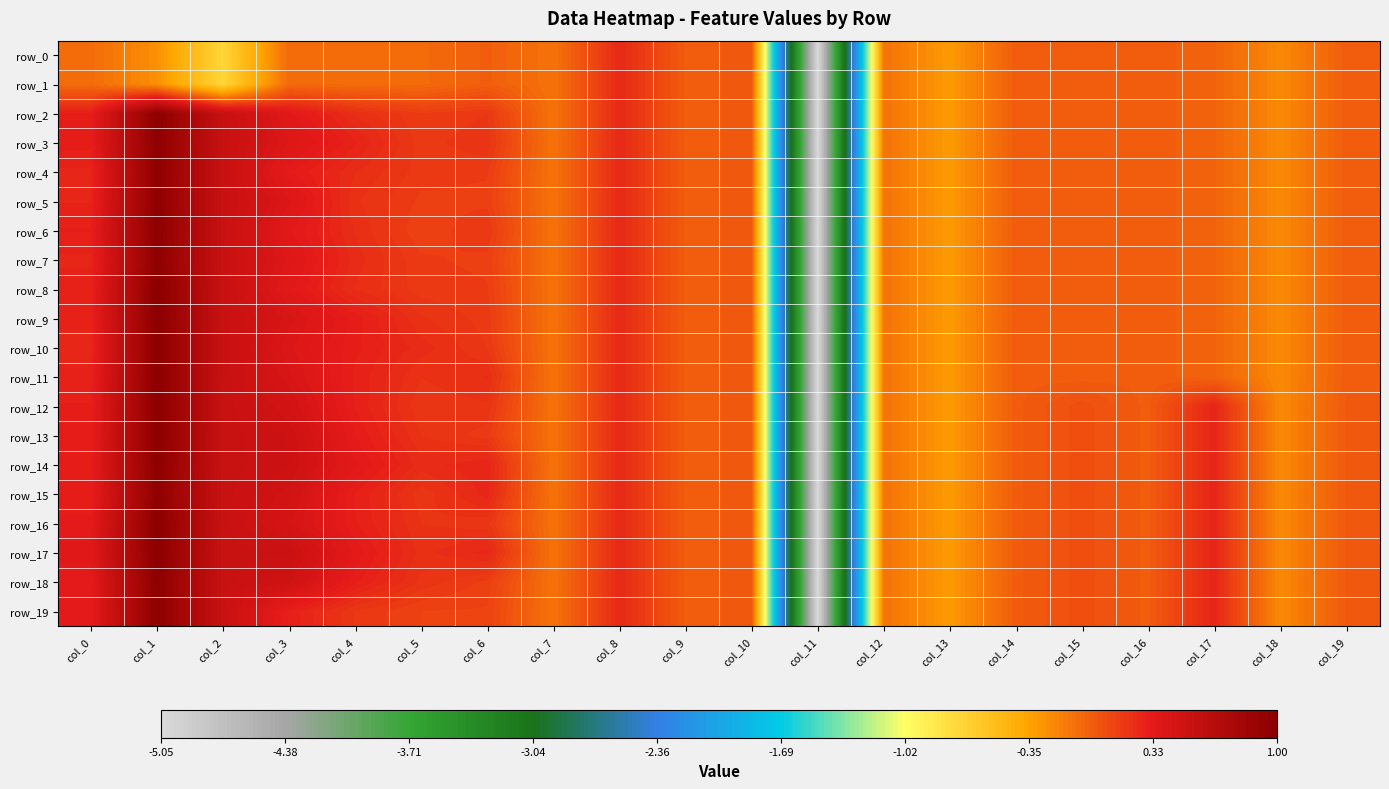

Reading right to left, list all the values displayed in this chart.

row_0: -0.0	-0.2	-0.0	-0.0	-0.0	-0.0	-0.3	-0.1	-5.1	0.0	0.0	0.2	-0.1	-0.0	-0.1	-0.1	-0.1	-0.7	-0.2	-0.1
row_1: -0.0	-0.2	-0.0	-0.0	-0.0	-0.0	-0.3	-0.1	-5.1	0.0	0.0	0.2	-0.1	-0.0	-0.1	-0.1	-0.1	-0.7	-0.2	-0.1
row_2: -0.0	-0.2	-0.0	-0.0	-0.0	-0.0	-0.3	-0.1	-5.1	0.0	0.0	0.2	-0.1	0.2	0.1	0.2	0.3	0.5	1.0	0.3
row_3: -0.0	-0.2	-0.0	-0.0	-0.0	-0.0	-0.3	-0.1	-5.1	0.0	0.0	0.2	-0.1	0.2	0.2	0.3	0.4	0.5	1.0	0.3
row_4: -0.0	-0.2	-0.0	-0.0	-0.0	-0.0	-0.3	-0.1	-5.1	0.0	0.0	0.2	-0.1	0.2	0.2	0.2	0.3	0.5	1.0	0.3
row_5: -0.0	-0.2	-0.0	-0.0	-0.0	-0.0	-0.3	-0.1	-5.1	0.0	0.0	0.2	-0.1	0.1	0.1	0.2	0.4	0.5	1.0	0.3
row_6: -0.0	-0.2	-0.0	-0.0	-0.0	-0.0	-0.3	-0.1	-5.1	0.0	0.0	0.2	-0.1	0.2	0.1	0.2	0.3	0.5	1.0	0.3
row_7: -0.0	-0.2	-0.0	-0.0	-0.0	-0.0	-0.3	-0.1	-5.1	0.0	0.0	0.2	-0.1	0.1	0.2	0.2	0.4	0.5	1.0	0.3
row_8: -0.0	-0.2	-0.0	-0.0	-0.0	-0.0	-0.3	-0.1	-5.1	0.0	0.0	0.2	-0.1	0.2	0.2	0.2	0.3	0.5	1.0	0.3
row_9: -0.0	-0.2	-0.0	-0.0	-0.0	-0.0	-0.3	-0.1	-5.1	0.0	0.0	0.2	-0.1	0.2	0.2	0.3	0.4	0.5	1.0	0.3
row_10: -0.0	-0.2	-0.0	-0.0	-0.0	-0.0	-0.3	-0.1	-5.1	0.0	0.0	0.2	-0.1	0.2	0.2	0.3	0.4	0.5	1.0	0.3
row_11: -0.0	-0.2	-0.0	-0.0	-0.0	-0.0	-0.3	-0.1	-5.1	0.0	0.0	0.2	-0.1	0.2	0.2	0.3	0.4	0.5	1.0	0.3
row_12: 0.0	-0.2	0.3	-0.0	0.1	-0.0	-0.3	-0.1	-5.1	0.0	0.0	0.2	-0.1	0.2	0.2	0.3	0.5	0.5	1.0	0.3
row_13: 0.0	-0.2	0.3	-0.0	0.1	-0.0	-0.3	-0.1	-5.1	0.0	0.0	0.2	-0.1	0.2	0.2	0.3	0.5	0.5	1.0	0.3
row_14: 0.0	-0.2	0.3	-0.0	0.1	-0.0	-0.3	-0.1	-5.1	0.0	0.0	0.2	-0.1	0.3	0.2	0.3	0.5	0.5	1.0	0.3
row_15: 0.0	-0.2	0.3	-0.0	0.1	-0.0	-0.3	-0.1	-5.1	0.0	0.0	0.2	-0.1	0.3	0.2	0.3	0.5	0.5	1.0	0.3
row_16: 0.0	-0.2	0.3	-0.0	0.1	-0.0	-0.3	-0.1	-5.1	0.0	0.0	0.2	-0.1	0.2	0.2	0.3	0.4	0.5	1.0	0.3
row_17: 0.0	-0.2	0.3	-0.0	0.1	-0.0	-0.3	-0.1	-5.1	0.0	0.0	0.2	-0.1	0.3	0.2	0.3	0.5	0.5	1.0	0.3
row_18: 0.0	-0.2	0.3	-0.0	0.1	-0.0	-0.3	-0.1	-5.1	0.0	0.0	0.2	-0.1	0.1	0.2	0.3	0.5	0.5	1.0	0.3
row_19: 0.0	-0.2	0.3	-0.0	0.1	-0.0	-0.3	-0.1	-5.1	0.0	0.0	0.2	-0.1	0.1	0.1	0.2	0.3	0.5	1.0	0.3